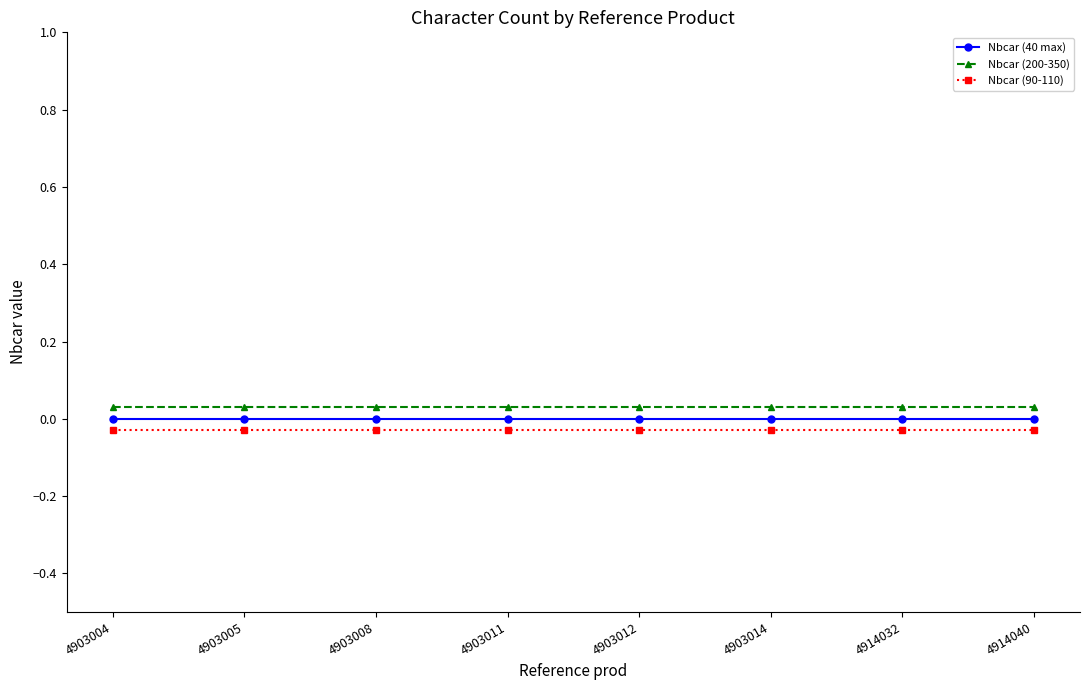

Is it true that Nbcar (90-110) equals -0.0 at 4903014?

True